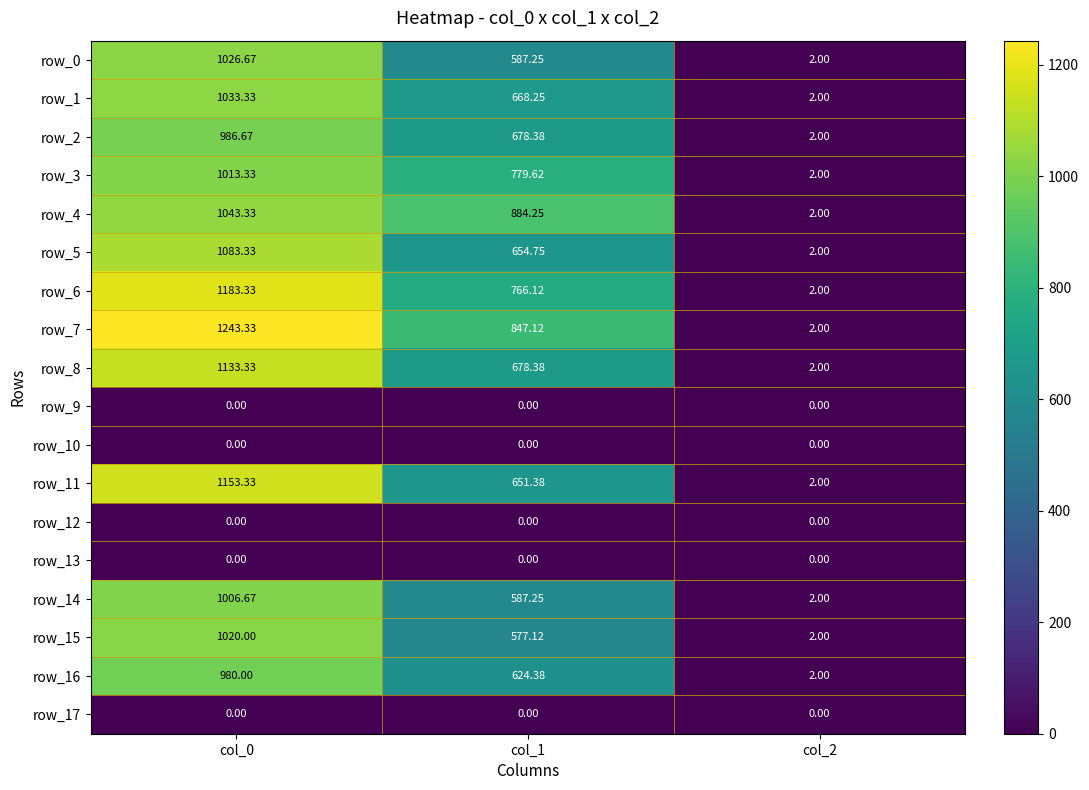

What is the difference between the maximum and second lowest values in the row_3 series?

233.7